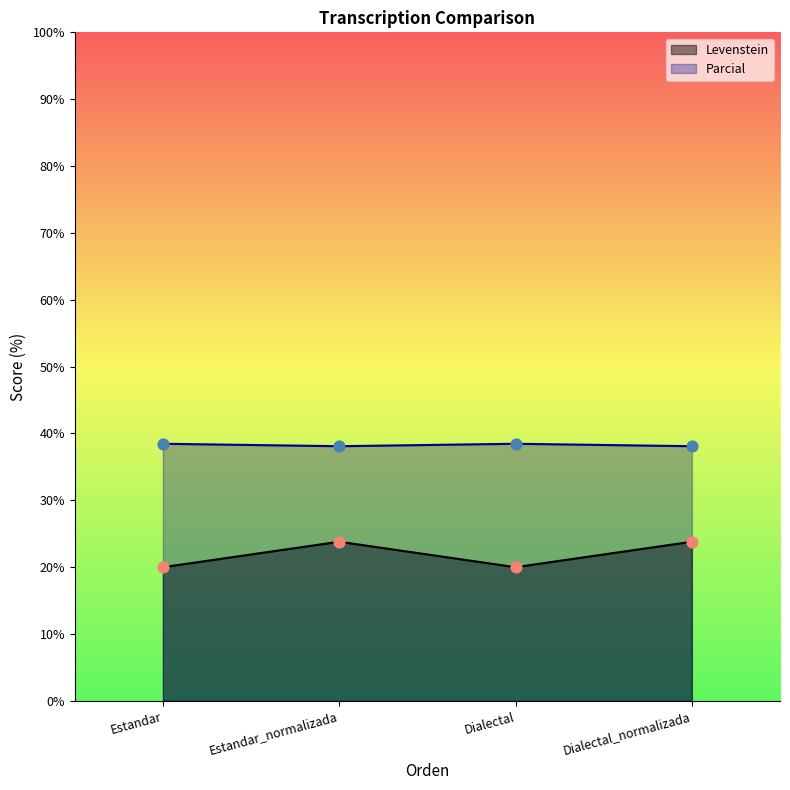

Which series reaches the minimum Y coordinate?

Levenstein